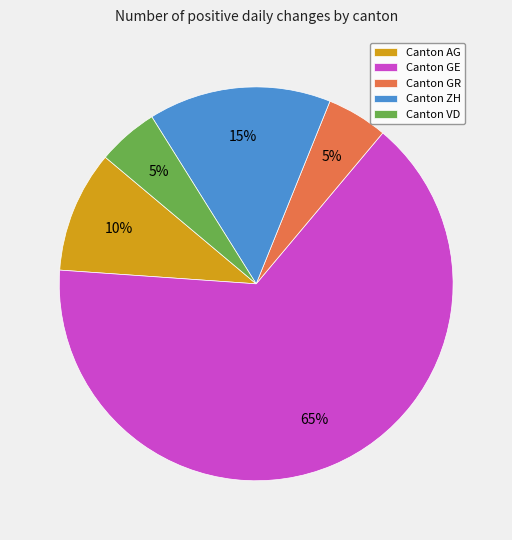

How many segments does this pie chart have?

5